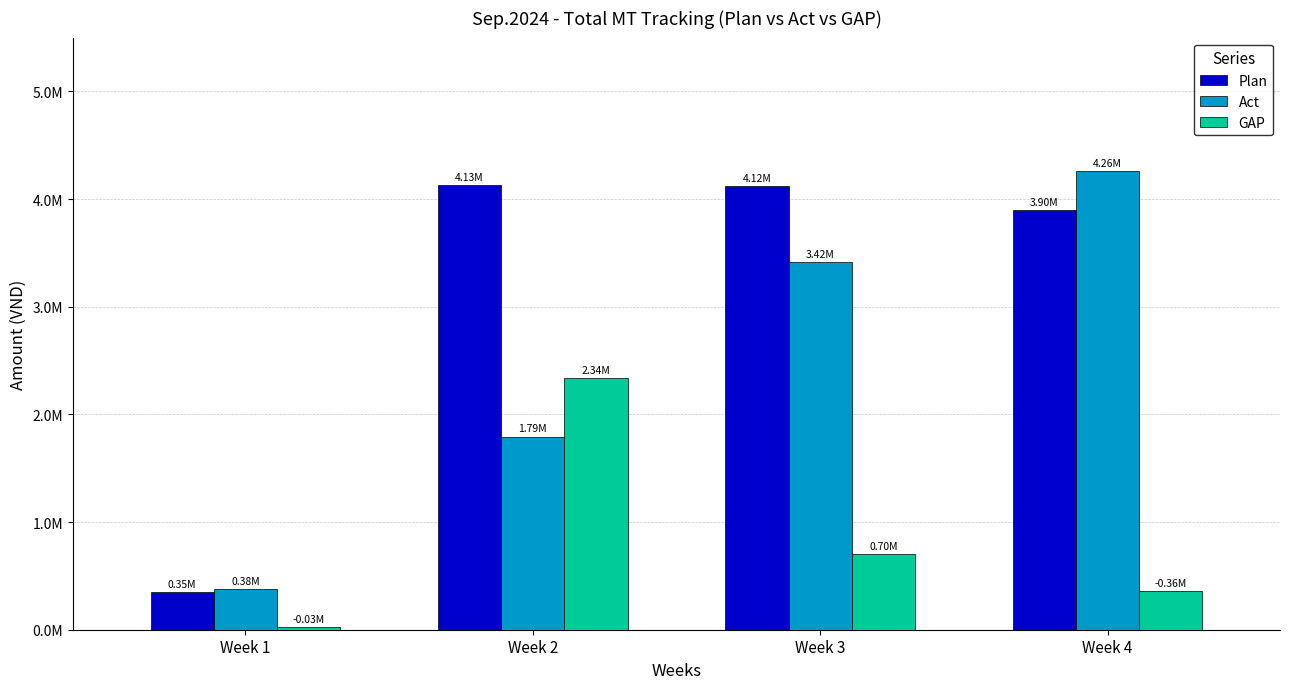

True or false: Plan has a value of 496479.4 at Week 1.

False